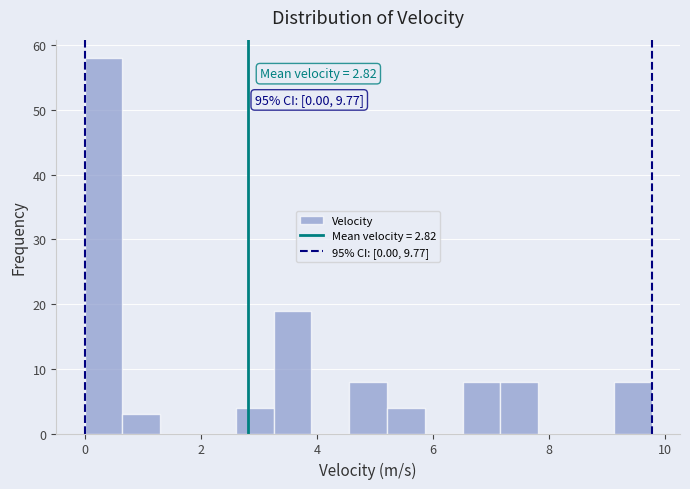

Around what value on the x-axis is the tallest bar? Give the approximate position of its centre, as read against the axis.

0.4